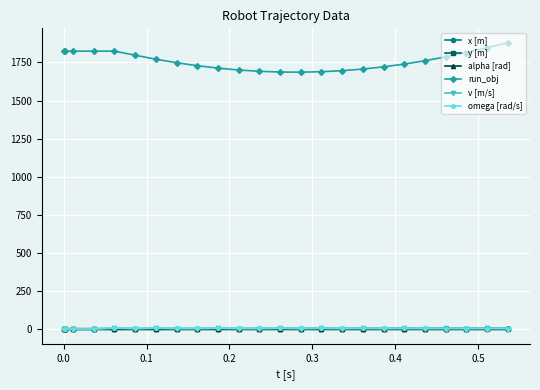

True or false: run_obj and v [m/s] intersect in this chart.

False